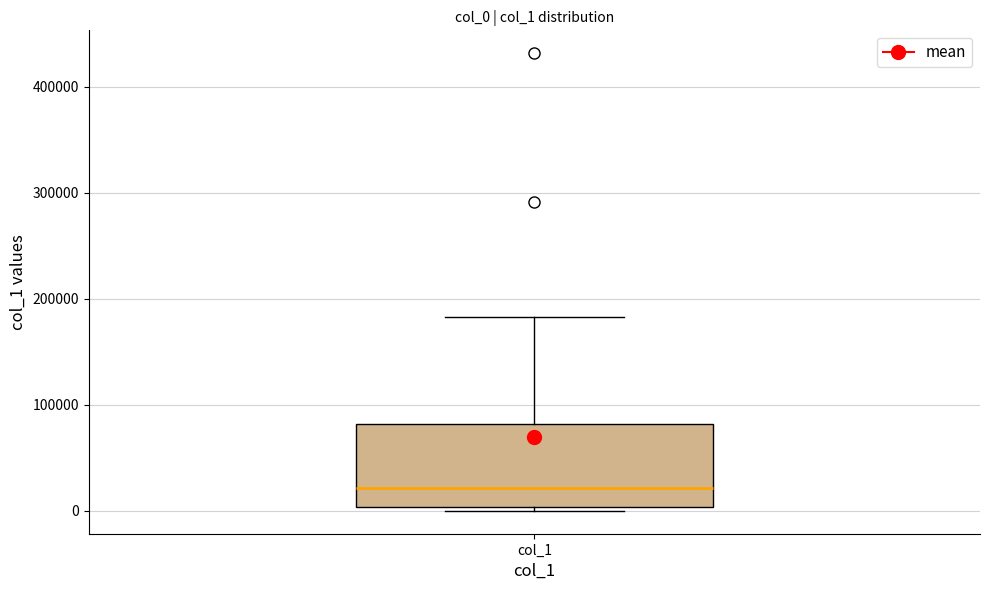

Where does the median line of the box for col_1 sit on the y-axis? The values are not printed on the chart, so give them approximately, as read against the axis.

20000